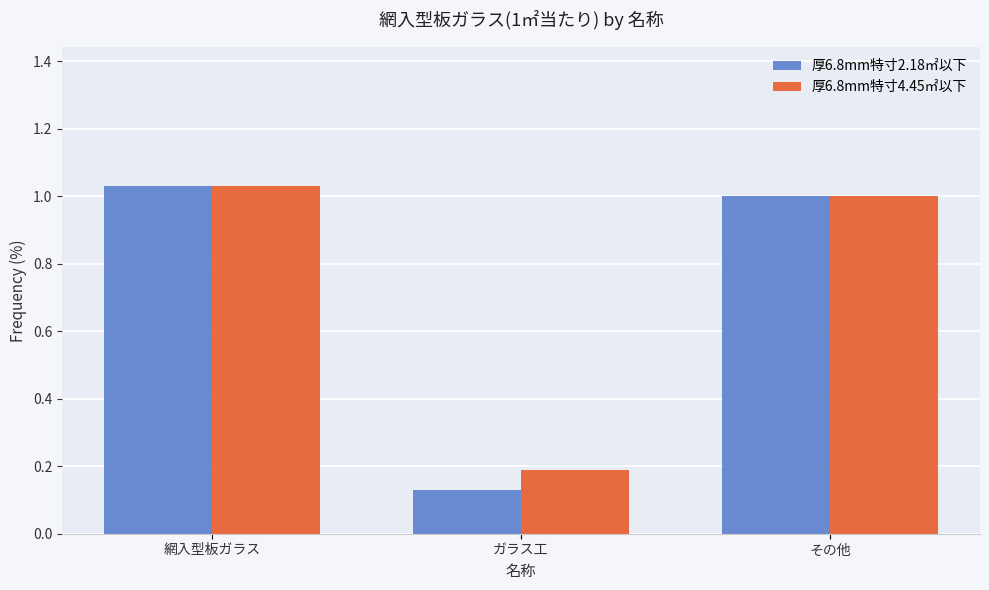

Rank the categories by 厚6.8mm特寸2.18㎡以下 value from highest to lowest.

網入型板ガラス, その他, ガラス工